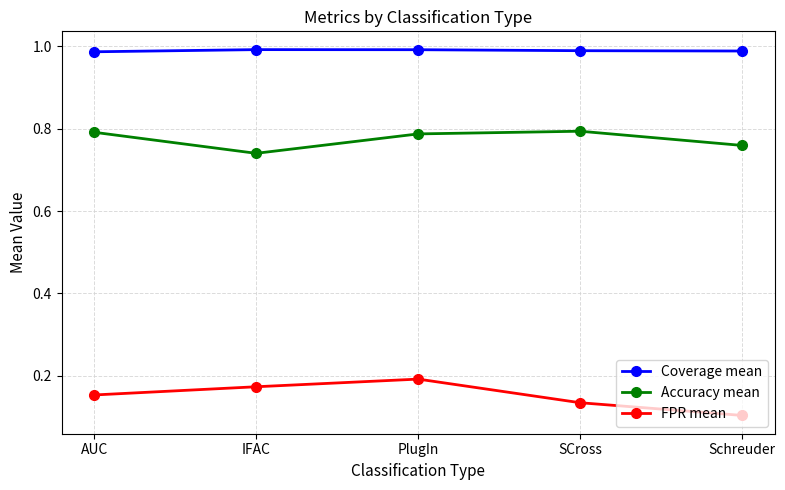

Which label corresponds to the smallest value in the chart?

Schreuder